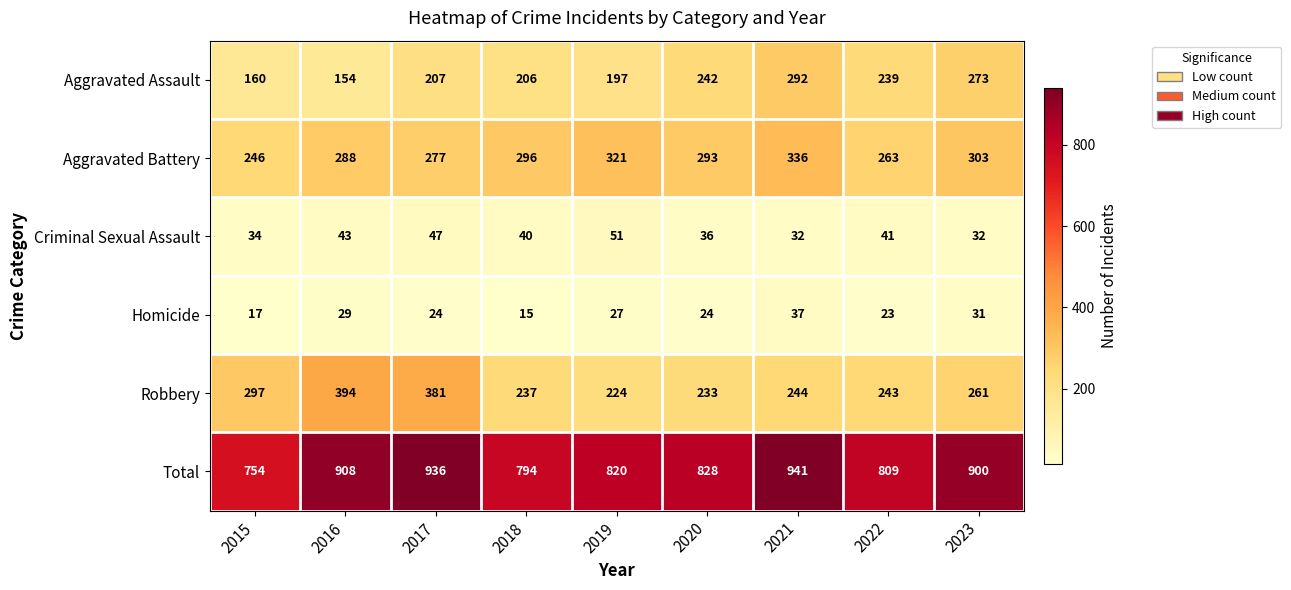

The value of Robbery at 2022 is 243. True or false?

True